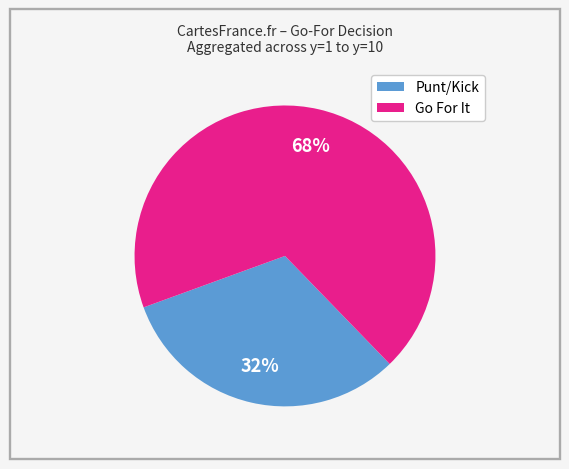

To the nearest percent, what is the average slice percentage?

50%